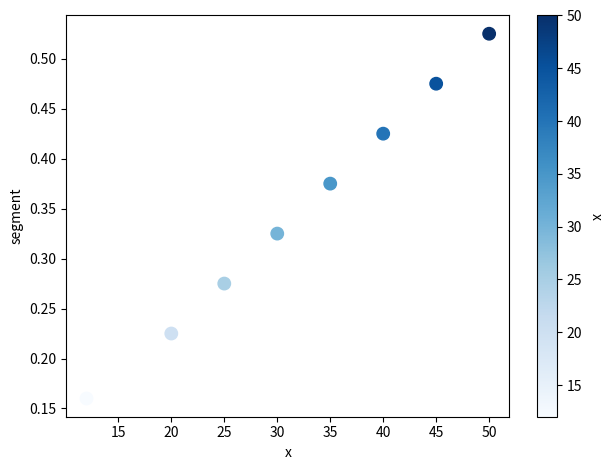

What is the range of X values (max minus min)?

38.0